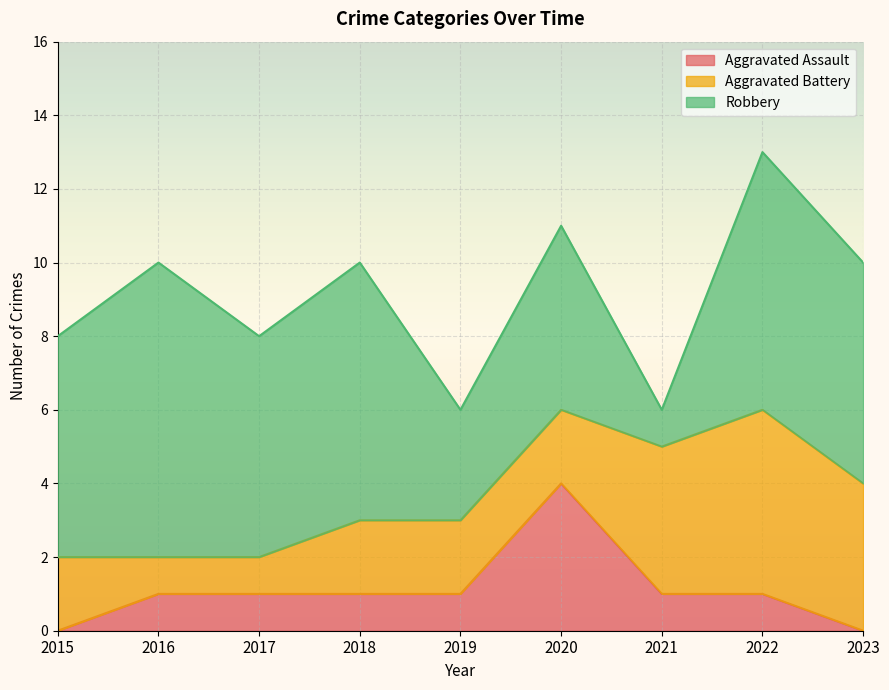

What is the maximum value for Aggravated Battery?

5